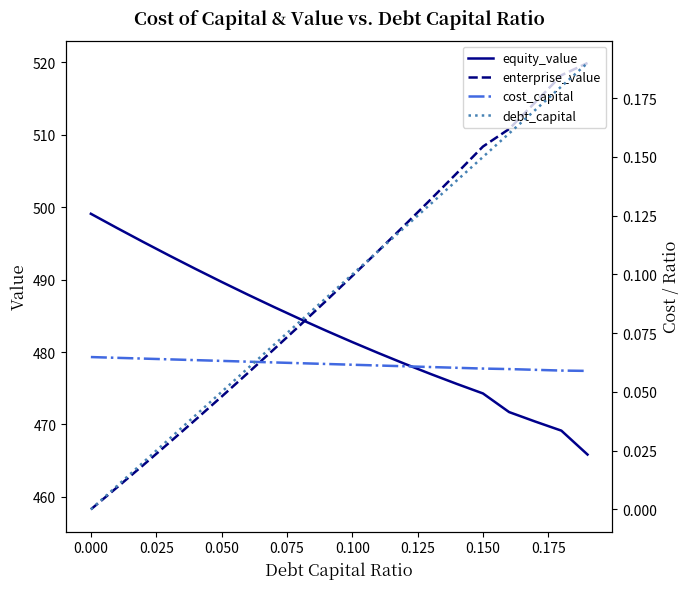

What are all the series names shown in the legend?

equity_value, enterprise_value, cost_capital, debt_capital